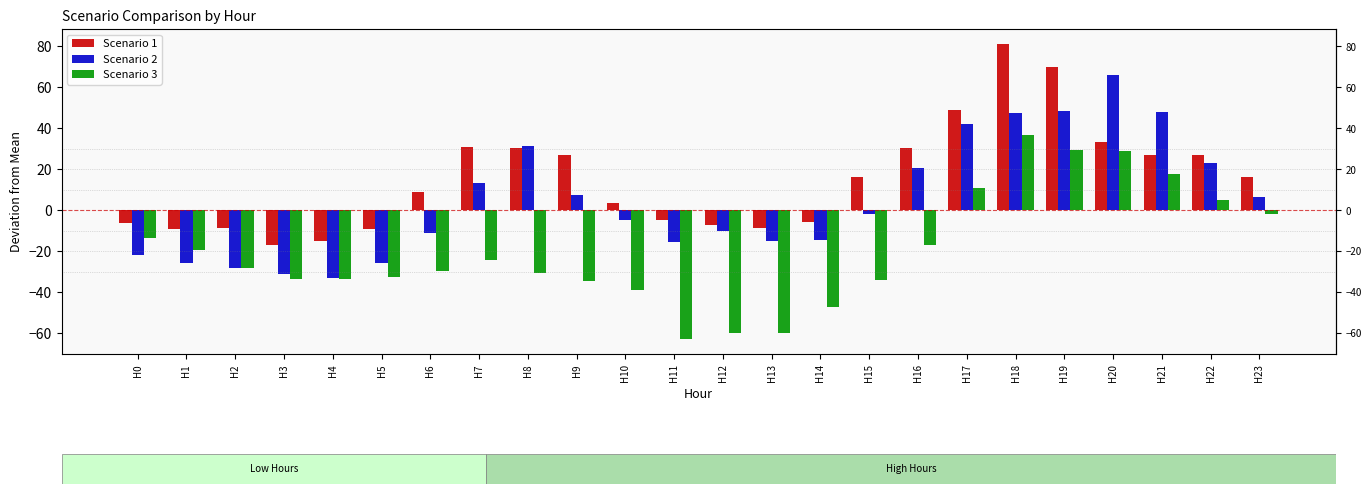

List the series in order of their overall mean, highest first.

Scenario 1, Scenario 2, Scenario 3